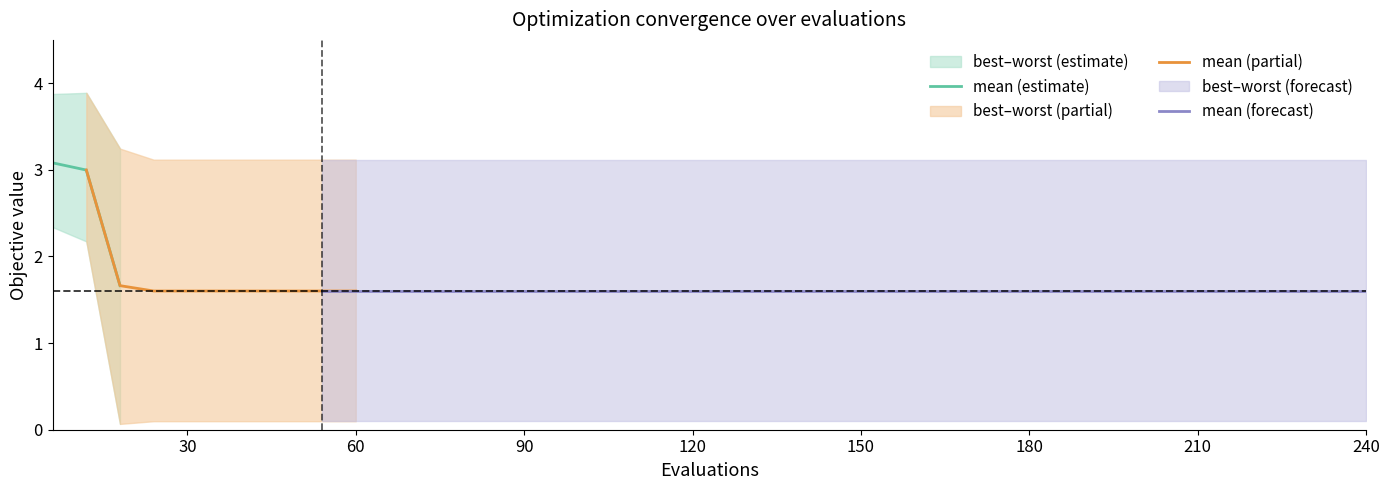

What is the sum of the mean values at 17 and 13?

3.2